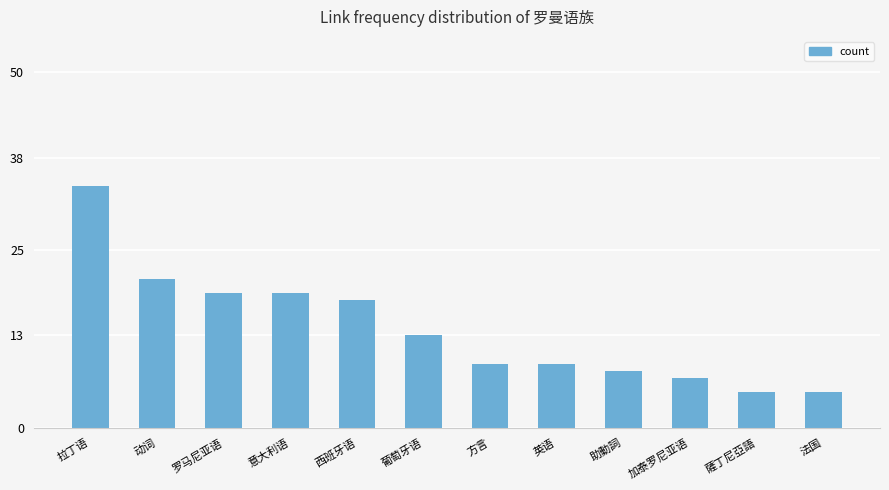

Reading right to left, extract all data points from this chart.

5	5	7	8	9	9	13	18	19	19	21	34